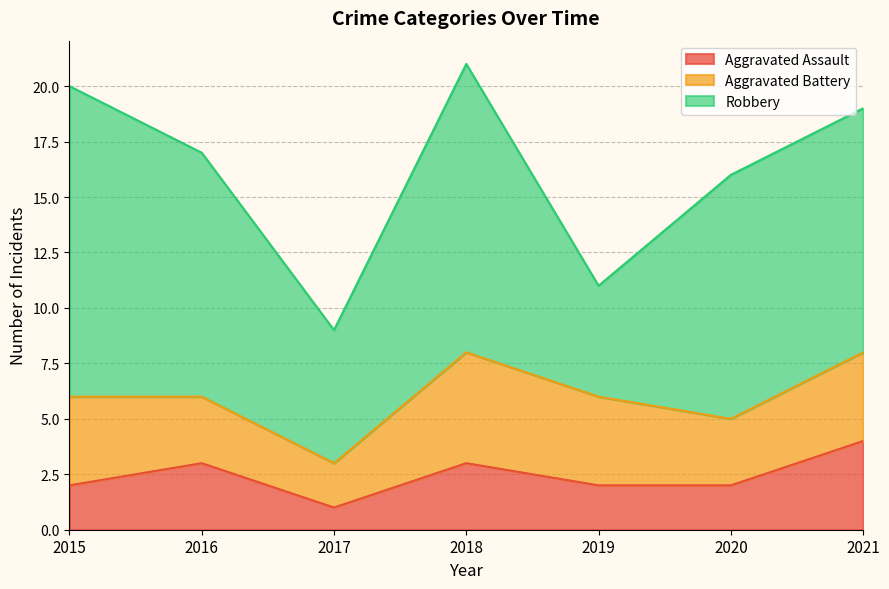

At how many categories does at least one series exceed 11?

2